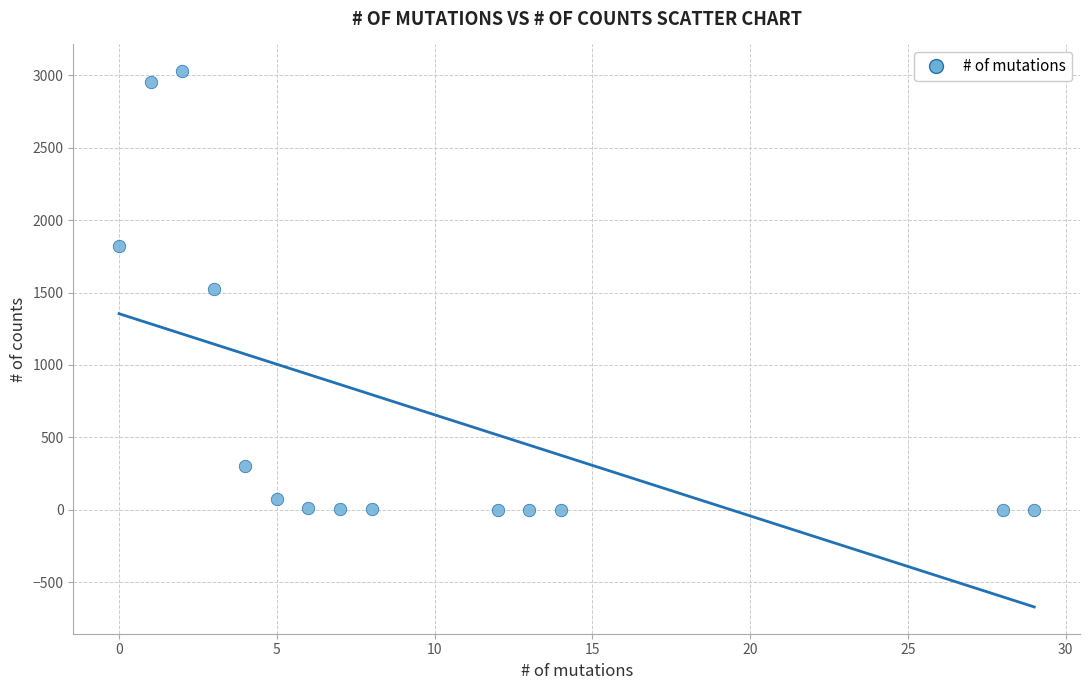

What is the range of X values (max minus min)?

29